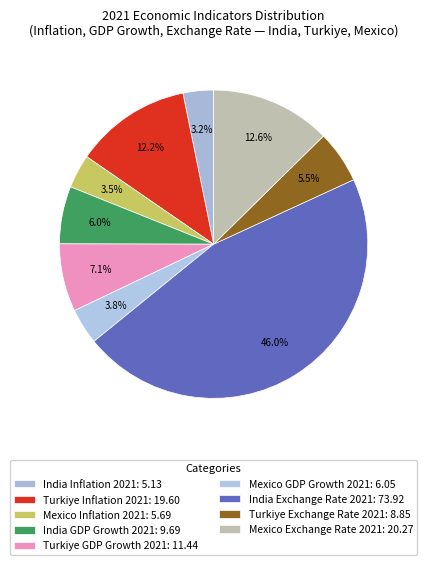

To the nearest percent, what percentage of the pie is India Inflation 2021?

3%